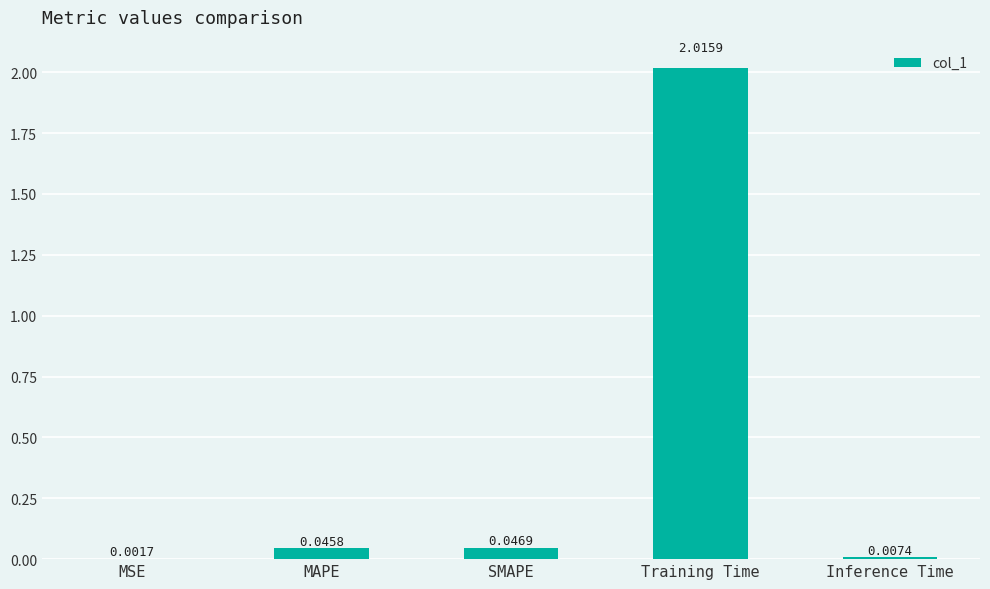

What is the sum of all values?

2.1